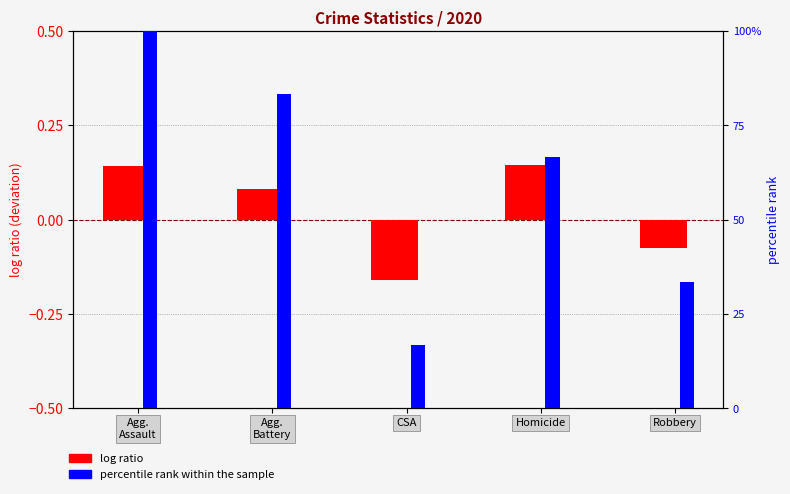

Between Agg.
Battery and Agg.
Assault, which is larger?

Agg.
Assault